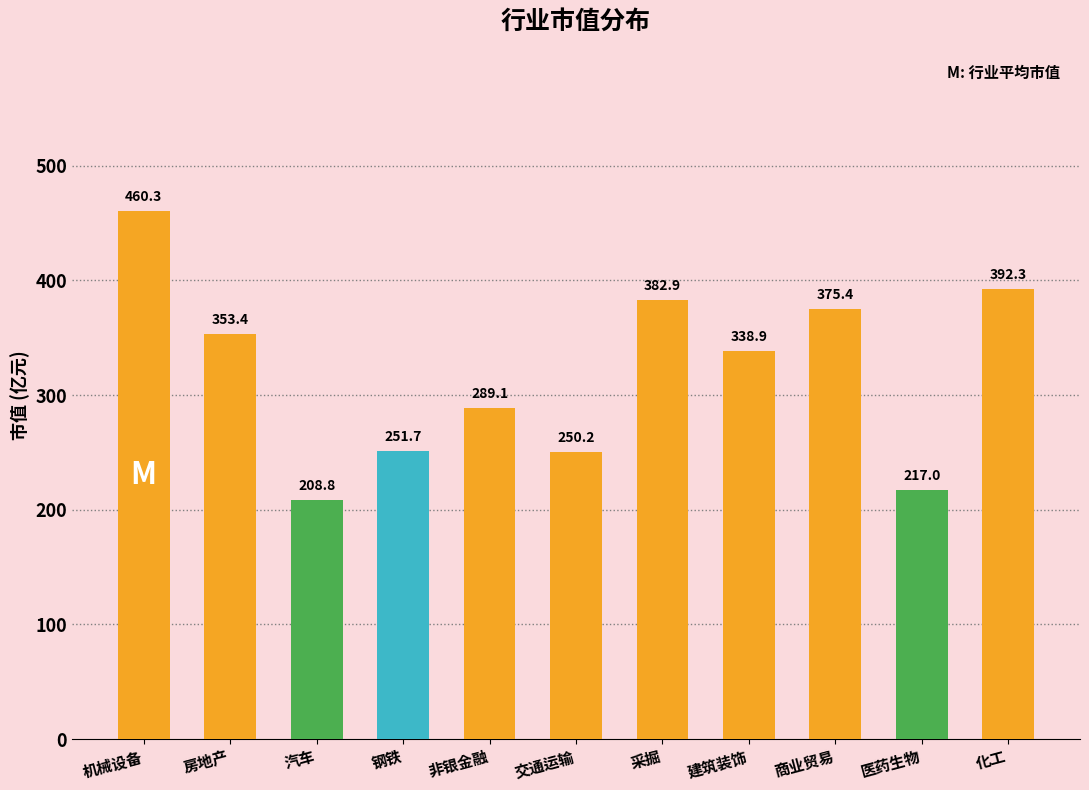

How many bars are there in total?

11